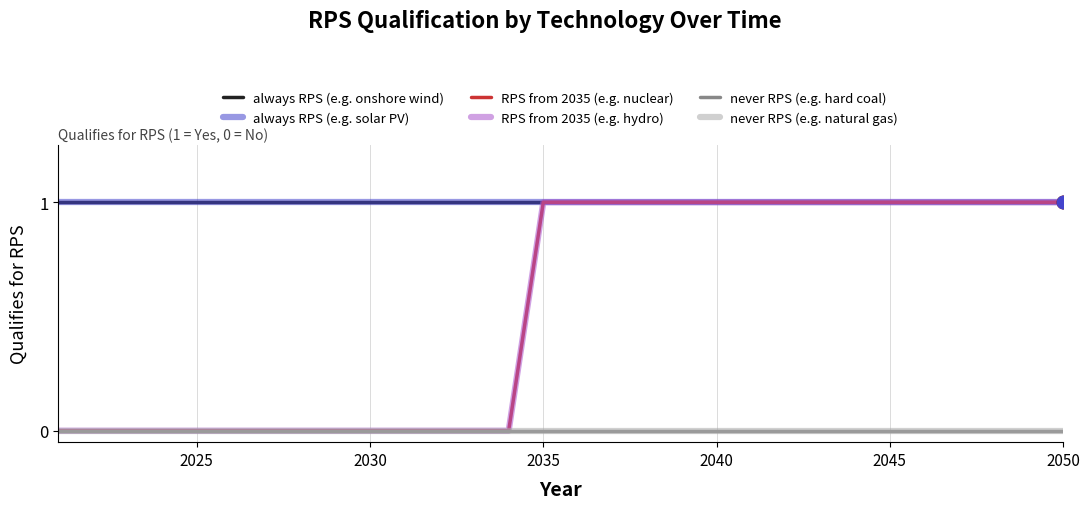

Is this an area chart (filled region under the line)?

No